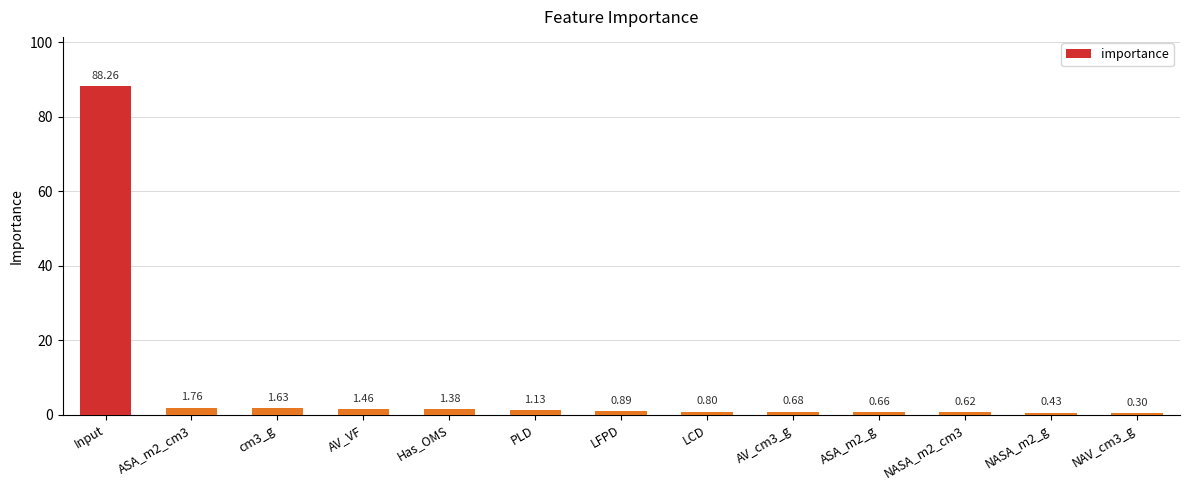

At which category does the chart reach its peak across all series?

Input